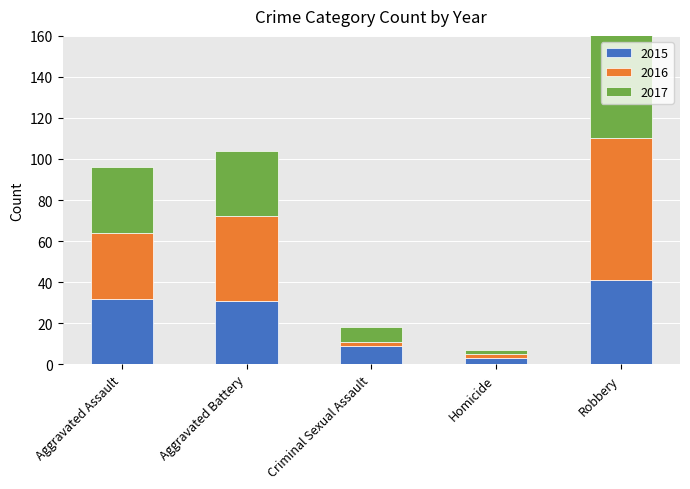

Reading left to right, extract all data points from this chart.

2015: 32	31	9	3	41
2016: 32	41	2	2	69
2017: 32	32	7	2	55